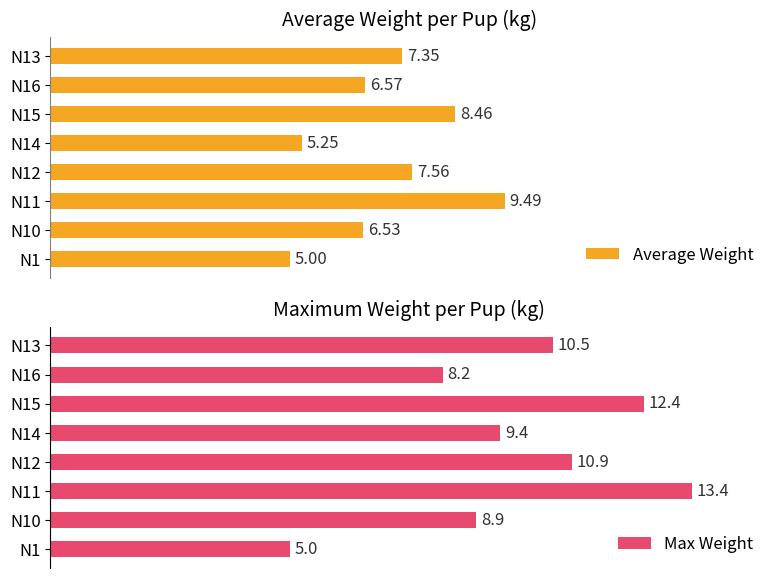

Rank the series at 14 from highest to lowest value.

Max Weight, Average Weight